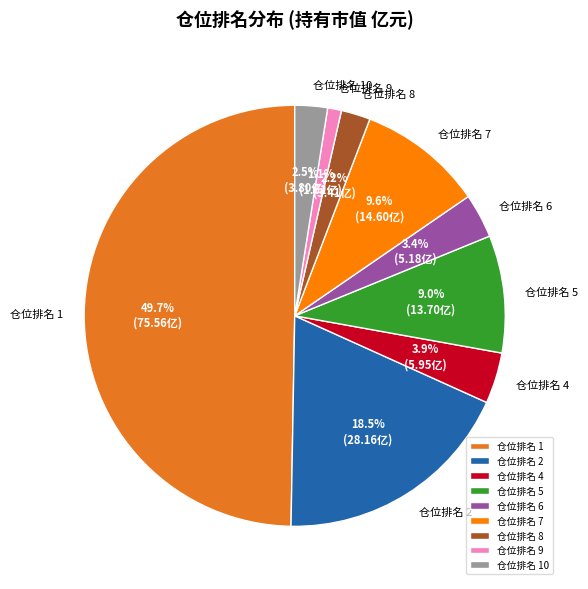

To the nearest percent, what portion does 仓位排名 1 represent?

50%